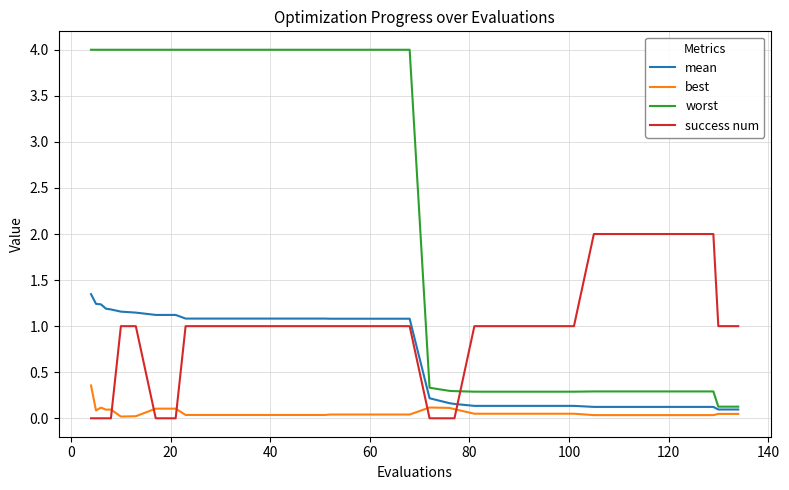

Rank the series by their maximum value, from highest to lowest.

worst, success num, mean, best